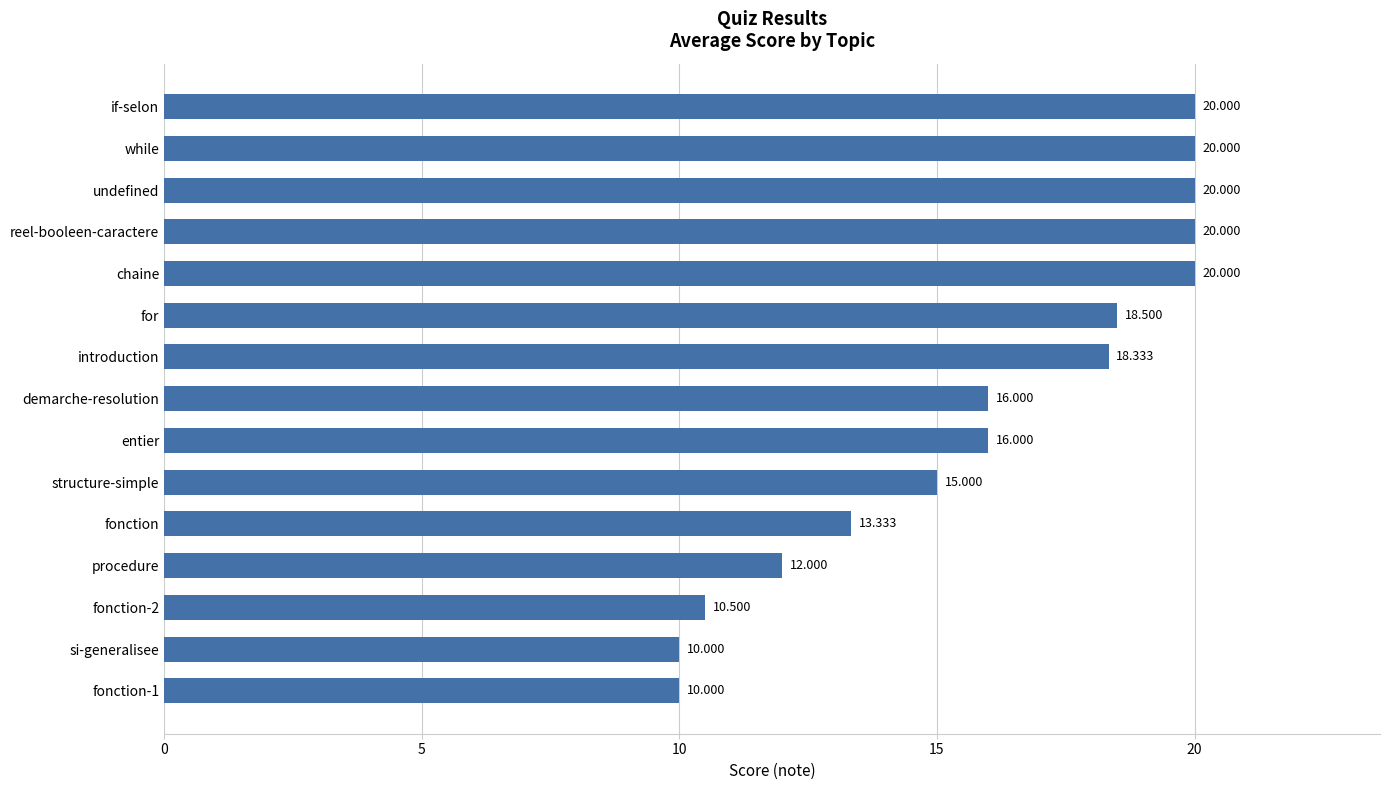

Which has a higher value, procedure or undefined?

undefined